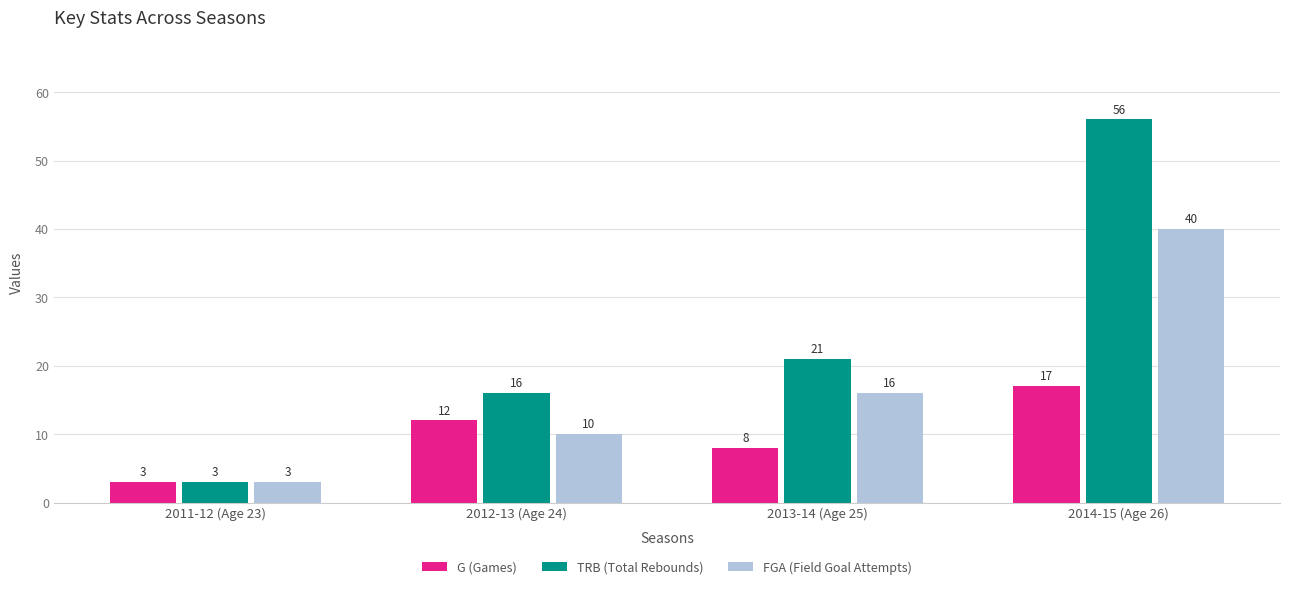

How many bars are there in total?

12